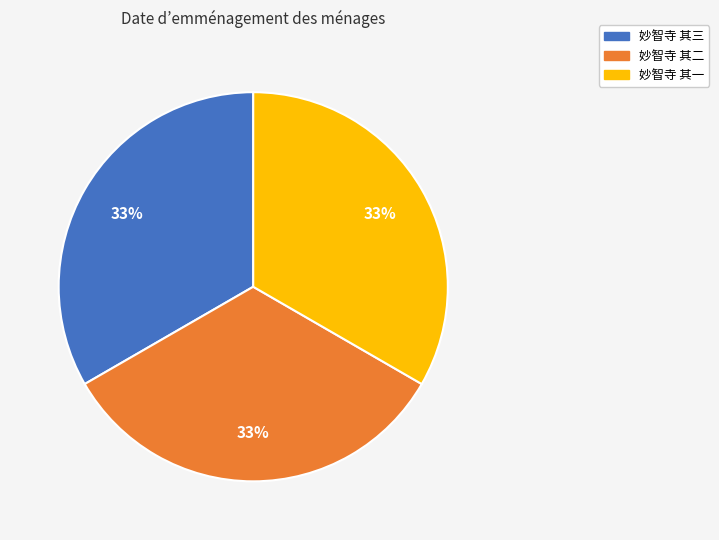

To the nearest percent, what percentage of the pie is 妙智寺 其二?

33%